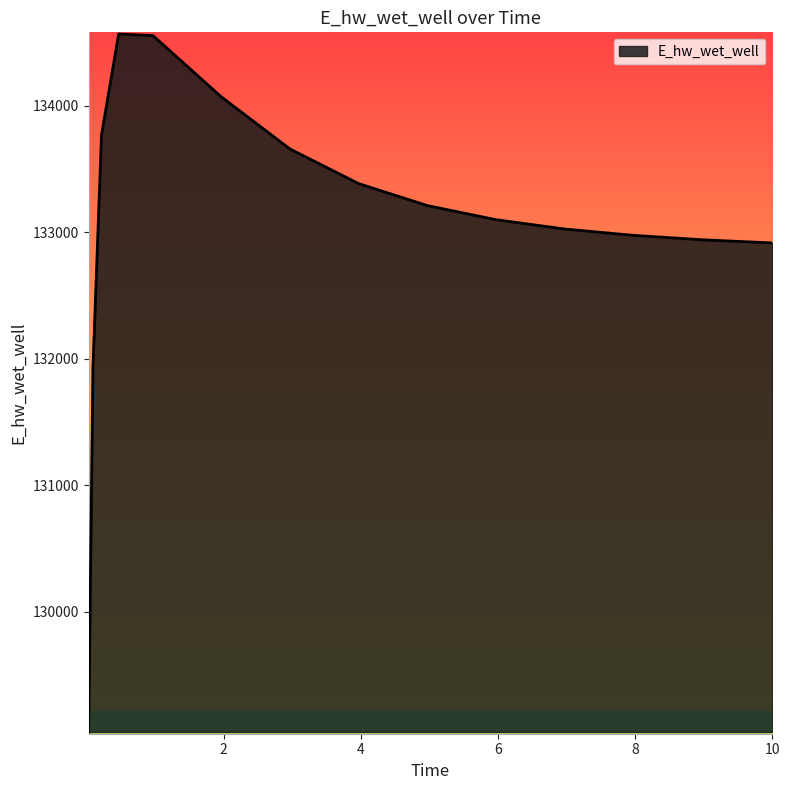

What is the maximum value shown in the chart?

134565.7